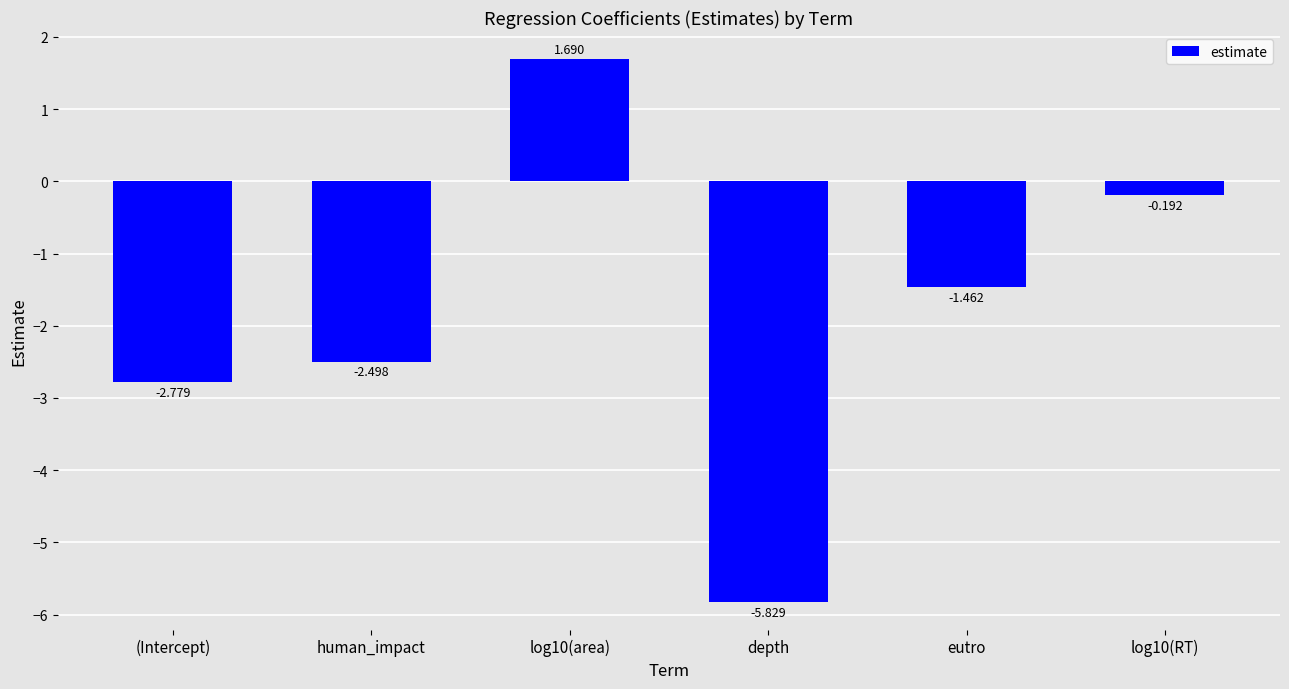

Which label corresponds to the smallest value in the chart?

depth